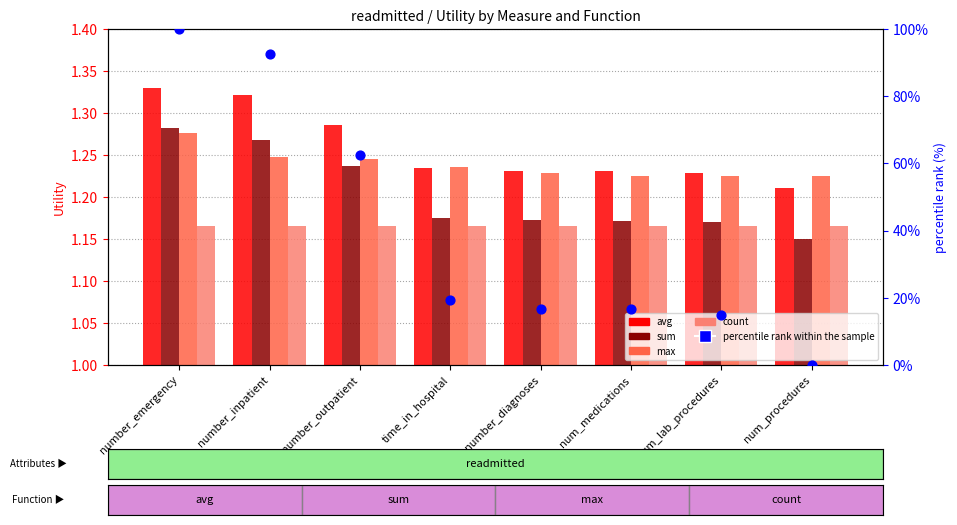

What is the total value across all series at num_procedures?

4.8